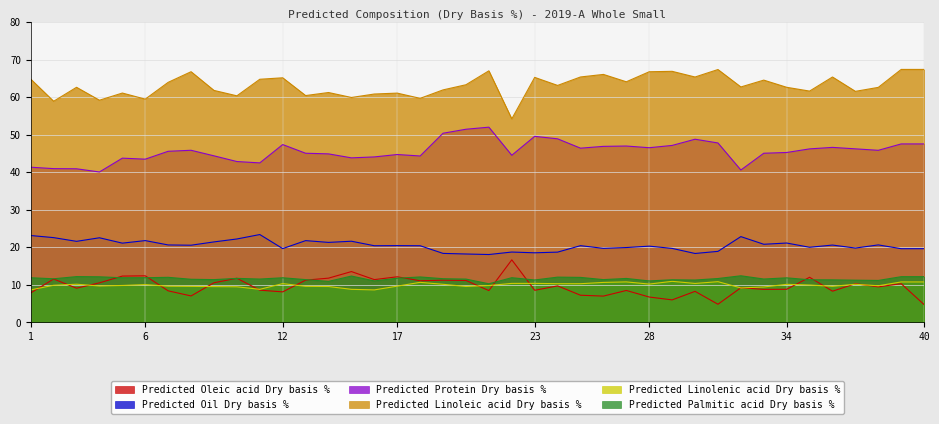

Reading right to left, what are all the values shown in this chart?

Predicted Oleic acid Dry basis %: 4.7	10.3	9.5	10.3	8.3	12.0	8.8	8.8	9.2	4.8	8.3	6.0	6.8	8.5	7.0	7.2	9.7	8.6	16.7	8.5	11.2	11.2	11.1	12.2	11.4	13.5	11.8	11.3	8.1	8.6	11.8	10.6	7.0	8.4	12.4	12.3	10.5	9.1	11.6	7.8
Predicted Oil Dry basis %: 19.6	19.6	20.6	19.8	20.6	20.0	21.1	20.8	22.9	18.9	18.4	19.7	20.3	19.9	19.7	20.4	18.7	18.5	18.7	18.1	18.2	18.4	20.4	20.4	20.4	21.6	21.3	21.8	19.7	23.4	22.2	21.4	20.6	20.6	21.8	21.1	22.5	21.6	22.6	23.1
Predicted Protein Dry basis %: 47.5	47.5	45.8	46.2	46.6	46.2	45.2	45.0	40.6	47.8	48.8	47.1	46.5	47.0	46.9	46.4	48.9	49.5	44.5	52.0	51.4	50.4	44.3	44.7	44.1	43.8	44.9	45.0	47.4	42.5	42.8	44.4	45.8	45.6	43.5	43.7	40.1	40.9	41.0	41.3
Predicted Linoleic acid Dry basis %: 67.4	67.4	62.6	61.5	65.3	61.6	62.6	64.5	62.7	67.3	65.3	66.9	66.8	64.1	66.0	65.4	63.1	65.2	54.2	67.0	63.3	61.9	59.7	61.1	60.8	59.9	61.2	60.4	65.1	64.8	60.3	61.8	66.8	63.9	59.5	61.1	59.2	62.6	58.9	64.8
Predicted Linolenic acid Dry basis %: 10.8	10.8	9.8	10.2	9.6	10.0	10.1	9.4	9.2	10.8	10.4	10.9	10.2	10.8	10.7	10.3	10.3	10.4	10.4	9.8	9.6	10.2	10.7	9.7	8.7	8.8	9.6	9.6	10.3	8.8	9.5	9.5	9.6	9.7	10.1	9.8	9.7	10.2	9.9	8.7
Predicted Palmitic acid Dry basis %: 12.2	12.2	11.2	11.2	11.3	11.4	11.9	11.6	12.4	11.7	11.3	11.4	11.1	11.7	11.4	12.0	12.1	11.3	11.9	10.3	11.5	11.6	12.1	11.8	11.1	12.3	10.9	11.4	11.9	11.6	11.7	11.4	11.5	12.0	11.9	11.9	12.2	12.2	11.6	11.9